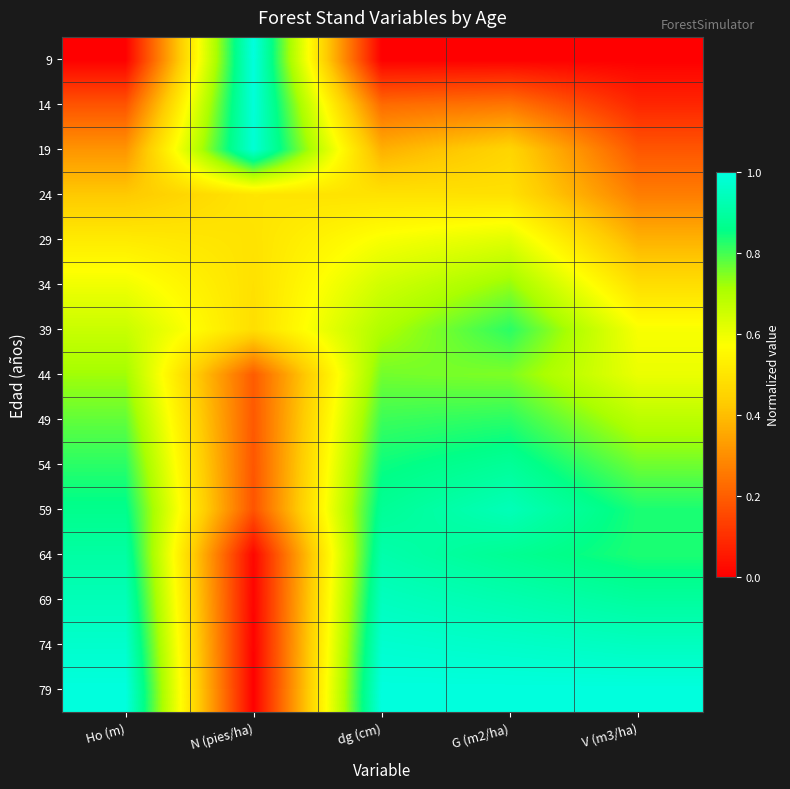

Which series has the largest total across all categories?

79